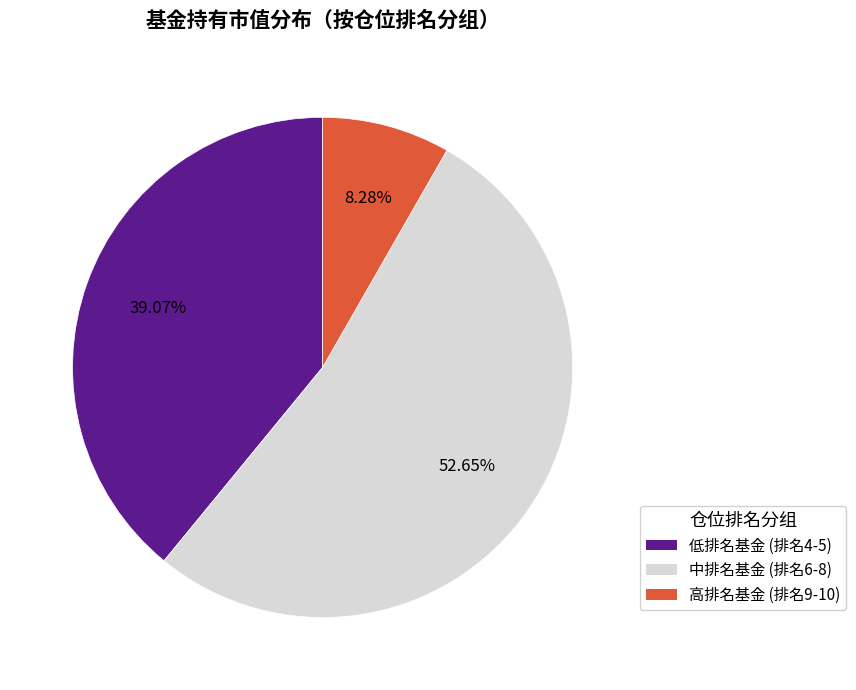

Does any single category account for the majority?

Yes